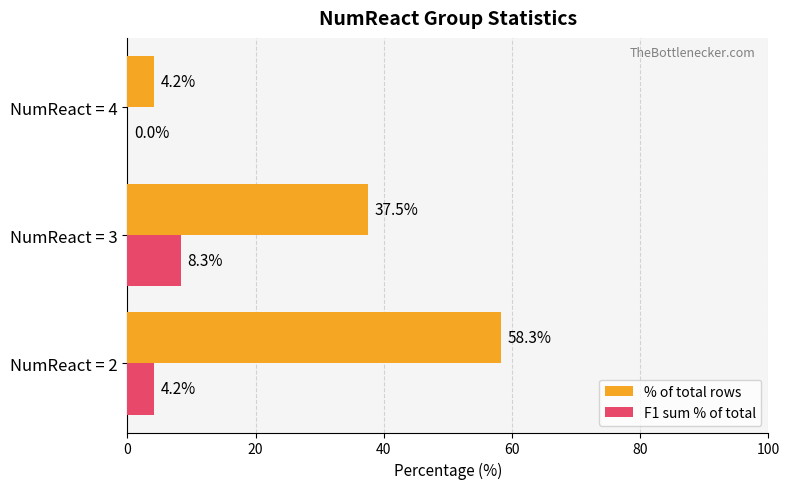

Which category has the highest value in the F1 sum % of total series?

NumReact = 3